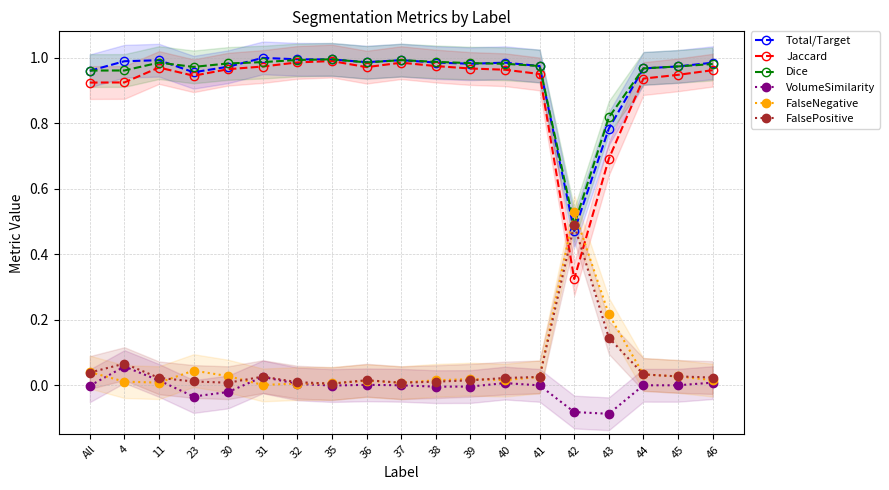

True or false: Total/Target has a value of 0.3 at 4.

False